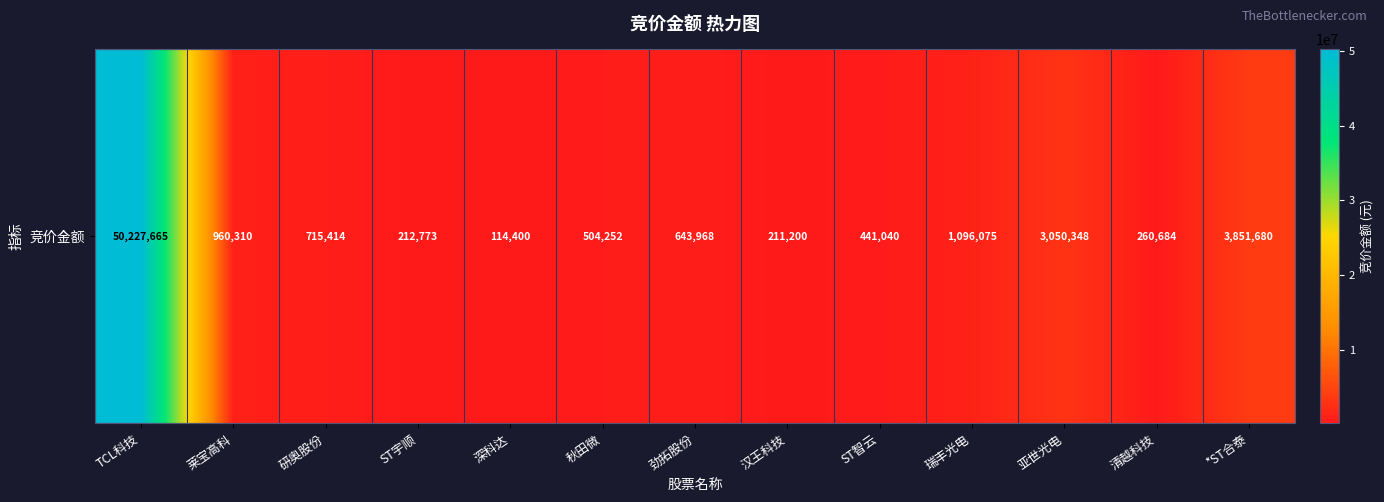

What is the difference between the maximum and minimum values?

50113265